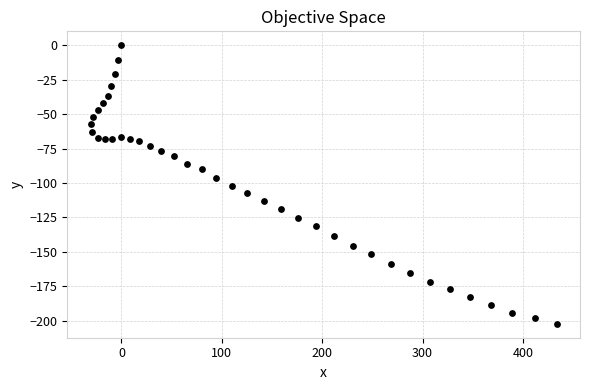

What is the range of Y values (max minus min)?

202.3